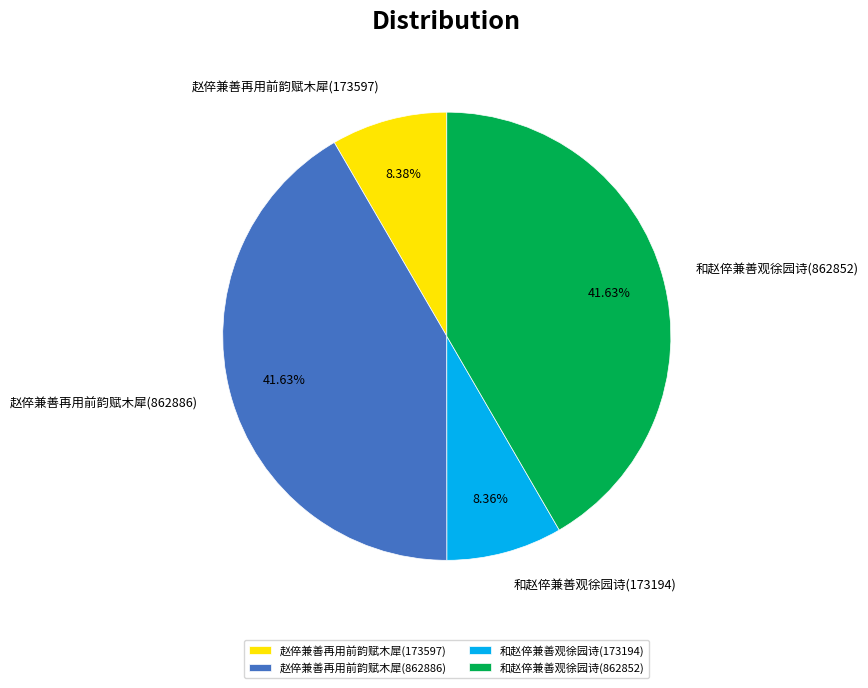

What is the ratio of the value at 赵倅兼善再用前韵赋木犀(862886) to the value at 和赵倅兼善观徐园诗(173194)?

5.0